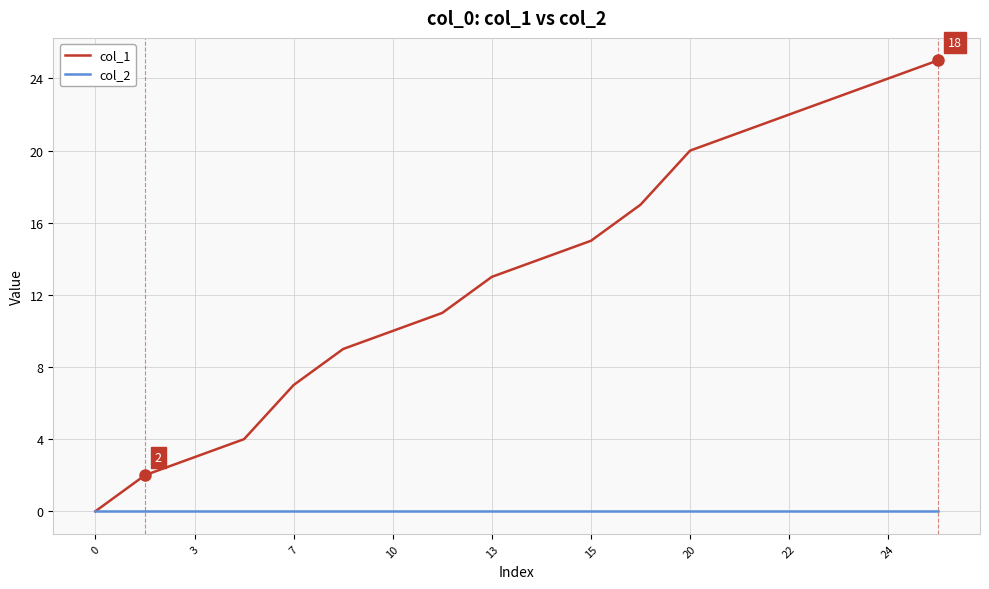

Which series has the largest range (max minus min)?

col_1